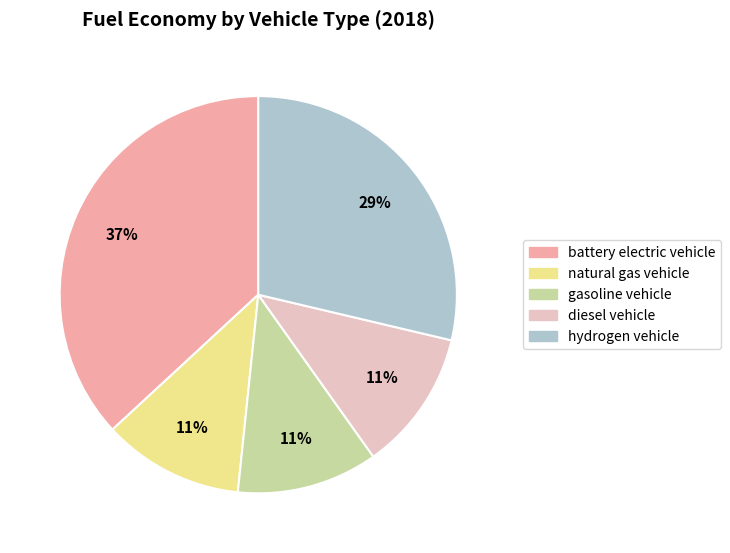

Combined, do battery electric vehicle and diesel vehicle account for over 50%?

No